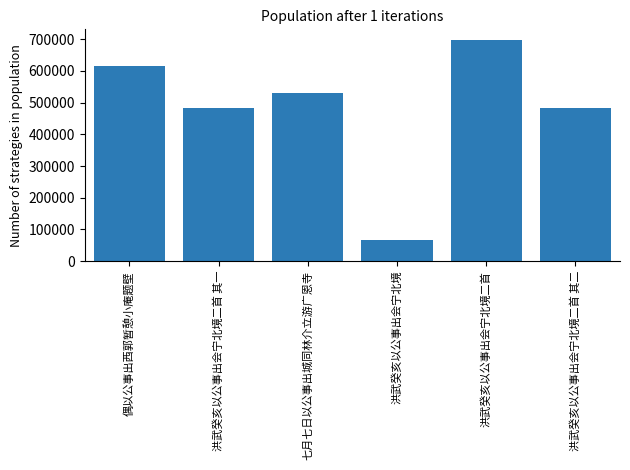

How many series are shown in this chart?

1